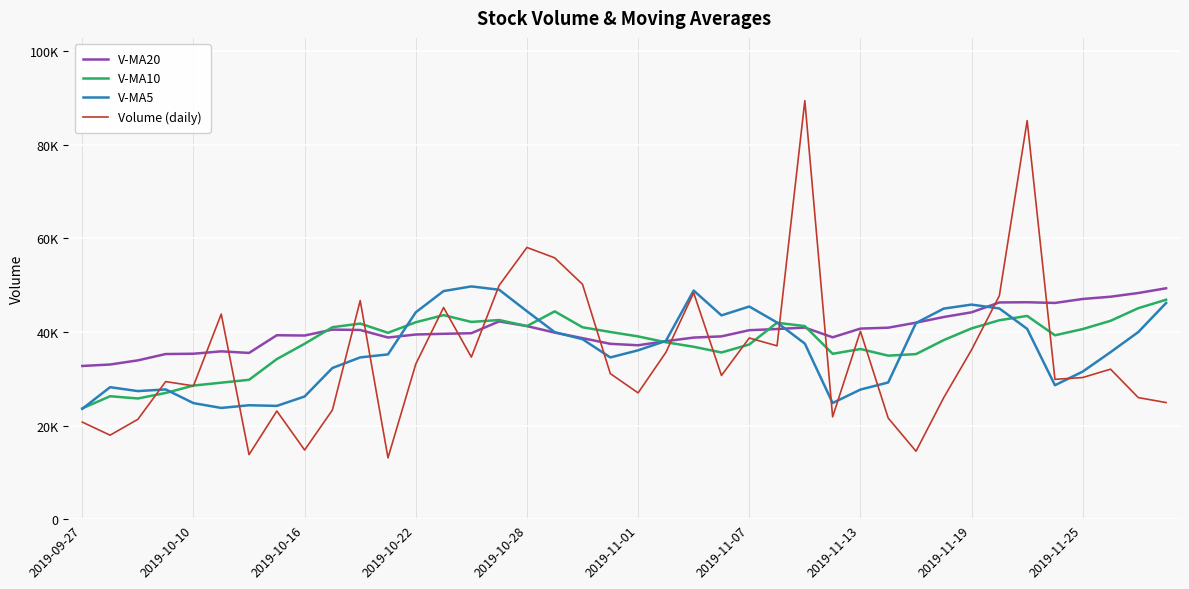

What is the sum of all V-MA20 values?

1613811.3